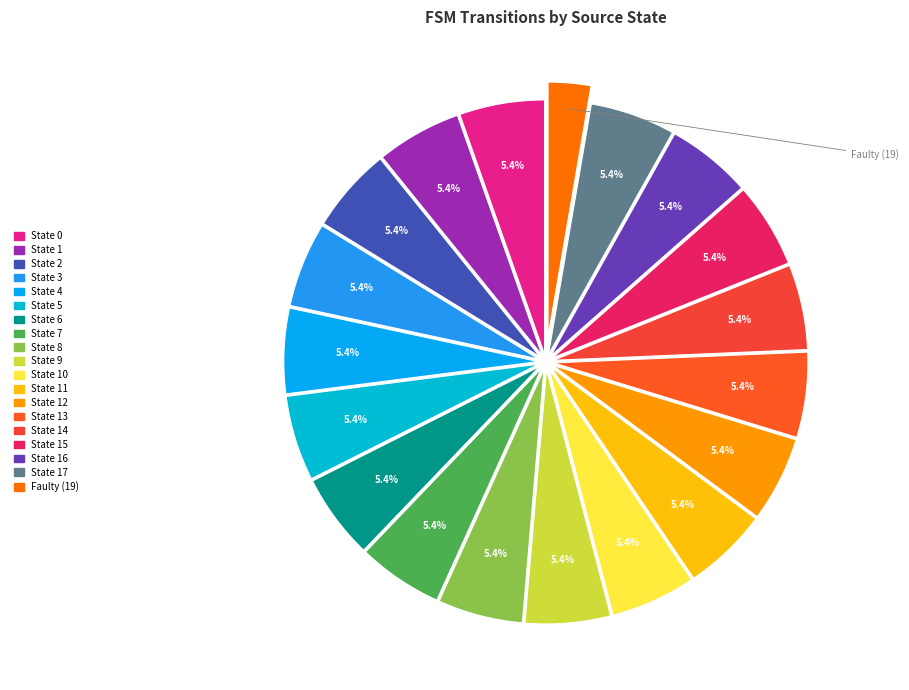

Which slice is the smallest?

Faulty (19)